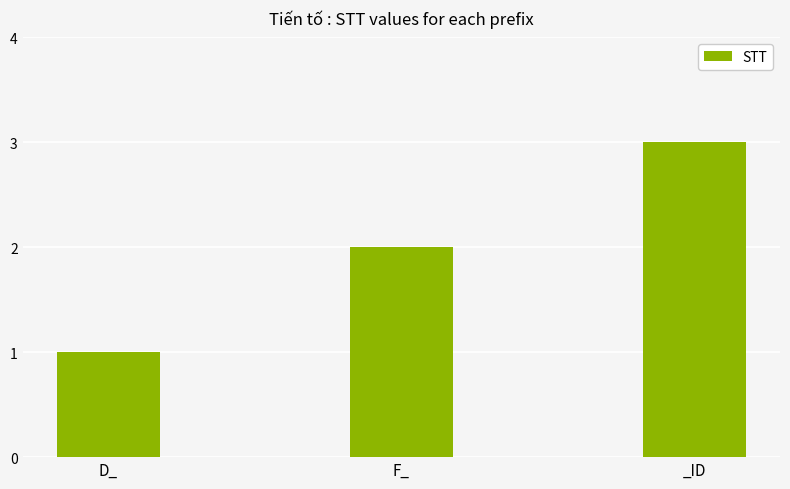

Does the chart contain stacked bars?

No